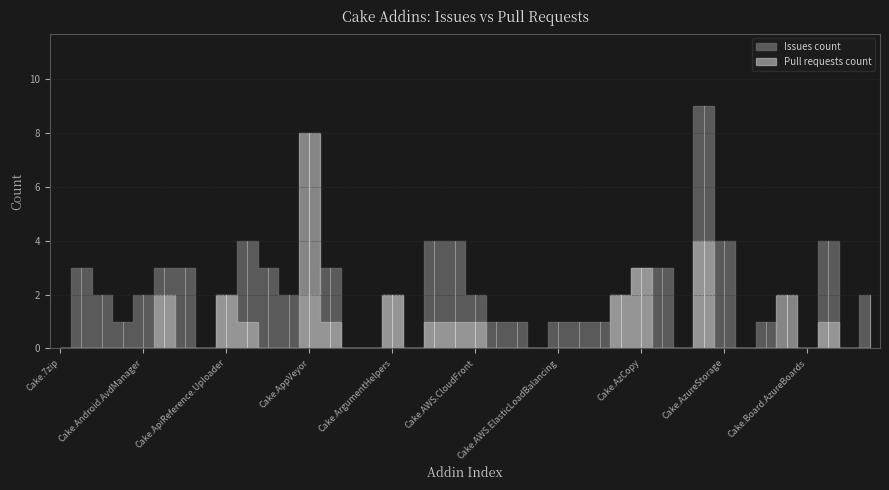

Which category has the lowest value across all series?

Cake.7zip